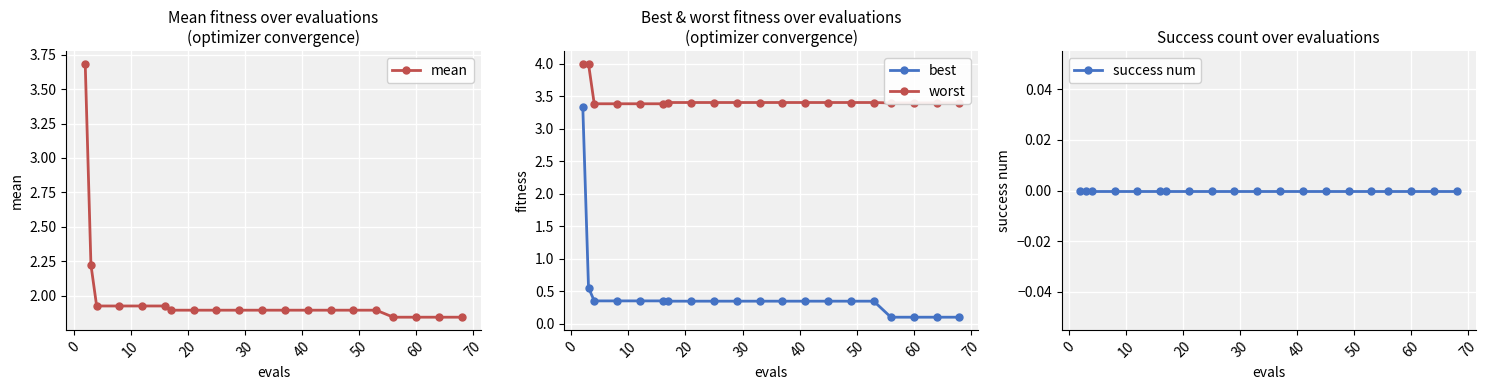

Reading left to right, list all the values displayed in this chart.

mean: 3.7	2.2	1.9	1.9	1.9	1.9	1.9	1.9	1.9	1.9	1.9	1.9	1.9	1.9	1.9	1.9	1.8	1.8	1.8	1.8
best: 3.3	0.6	0.4	0.4	0.4	0.4	0.3	0.3	0.3	0.3	0.3	0.3	0.3	0.3	0.3	0.3	0.1	0.1	0.1	0.1
worst: 4.0	4.0	3.4	3.4	3.4	3.4	3.4	3.4	3.4	3.4	3.4	3.4	3.4	3.4	3.4	3.4	3.4	3.4	3.4	3.4
success num: 0.0	0.0	0.0	0.0	0.0	0.0	0.0	0.0	0.0	0.0	0.0	0.0	0.0	0.0	0.0	0.0	0.0	0.0	0.0	0.0